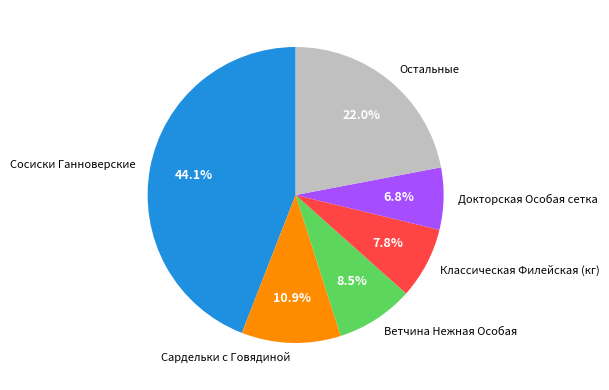

Which slice is the smallest?

Докторская Особая сетка